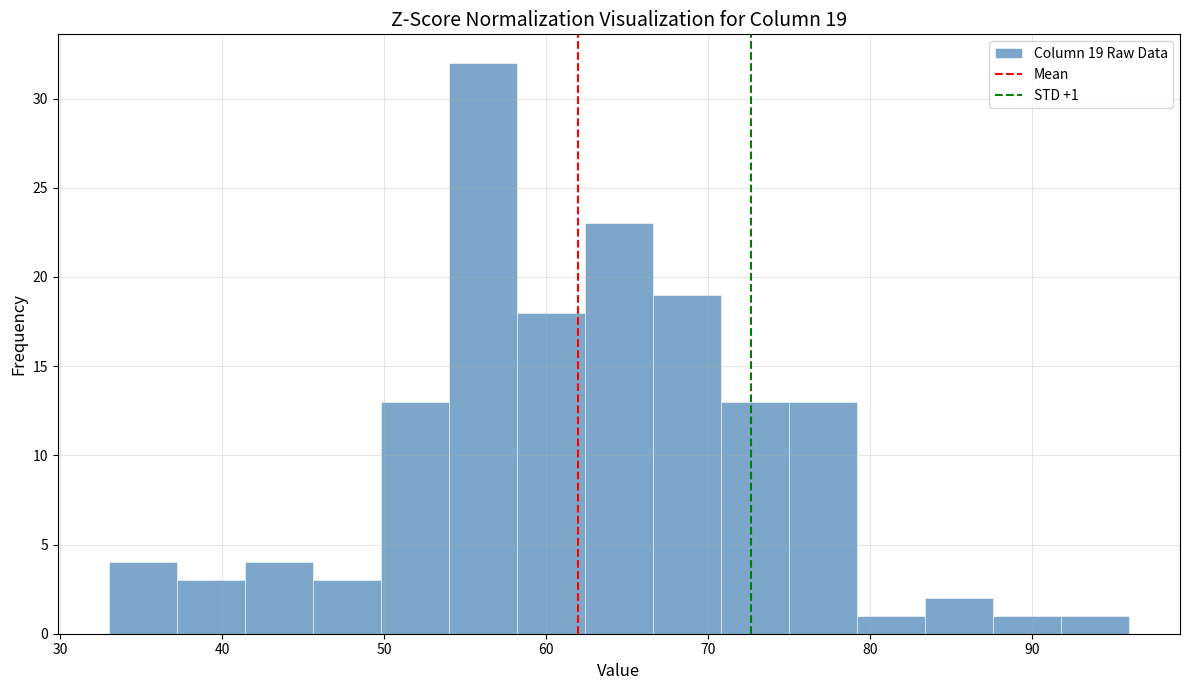

Over which range of the x-axis is the bar tallest?

54.0 to 58.2